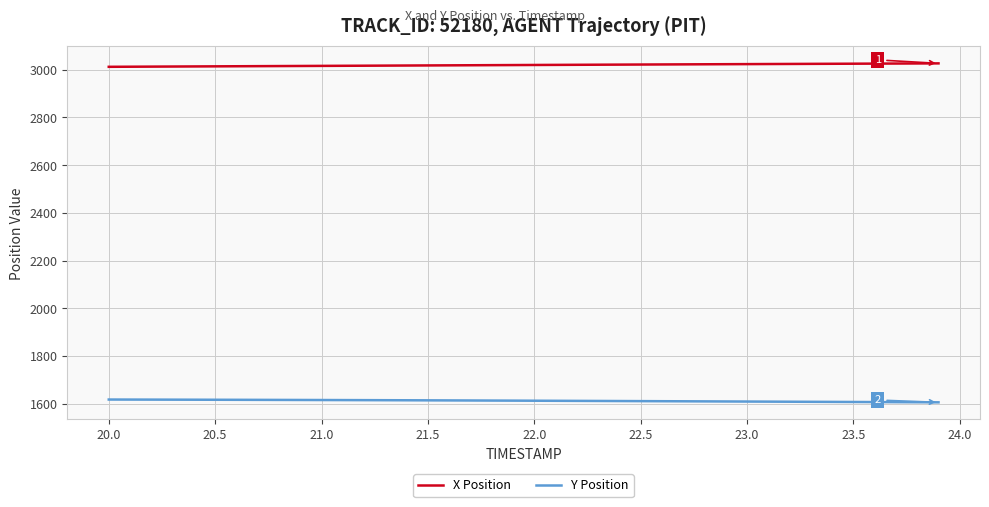

Rank the series by their average value, from highest to lowest.

X Position, Y Position